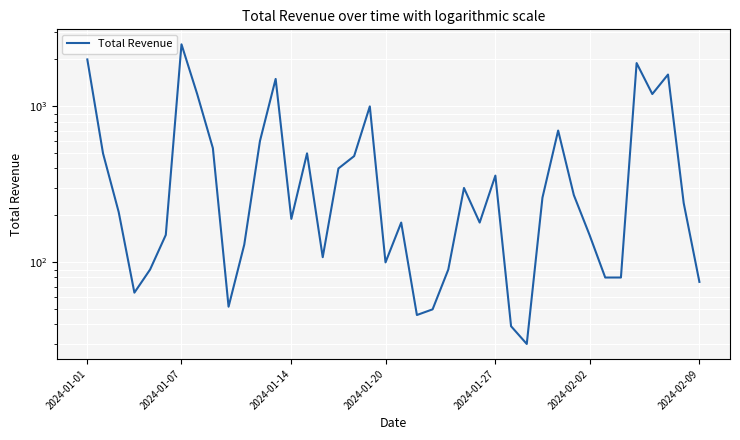

How many interior local peaks (higher than both neighbors) does the data have?

10